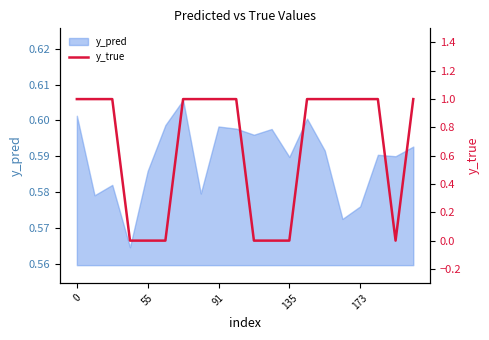

Which has a higher value, 14 or 8?

14